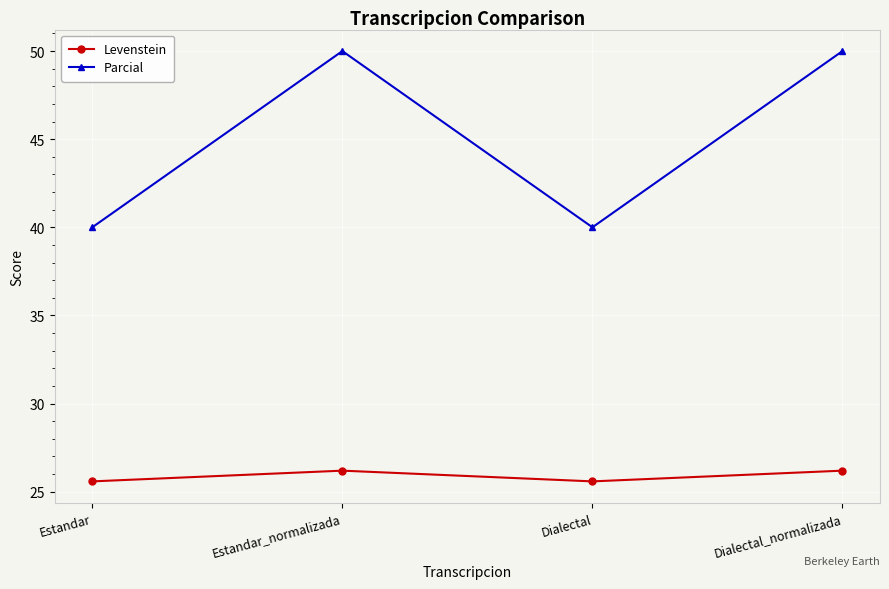

True or false: Parcial and Levenstein intersect in this chart.

False